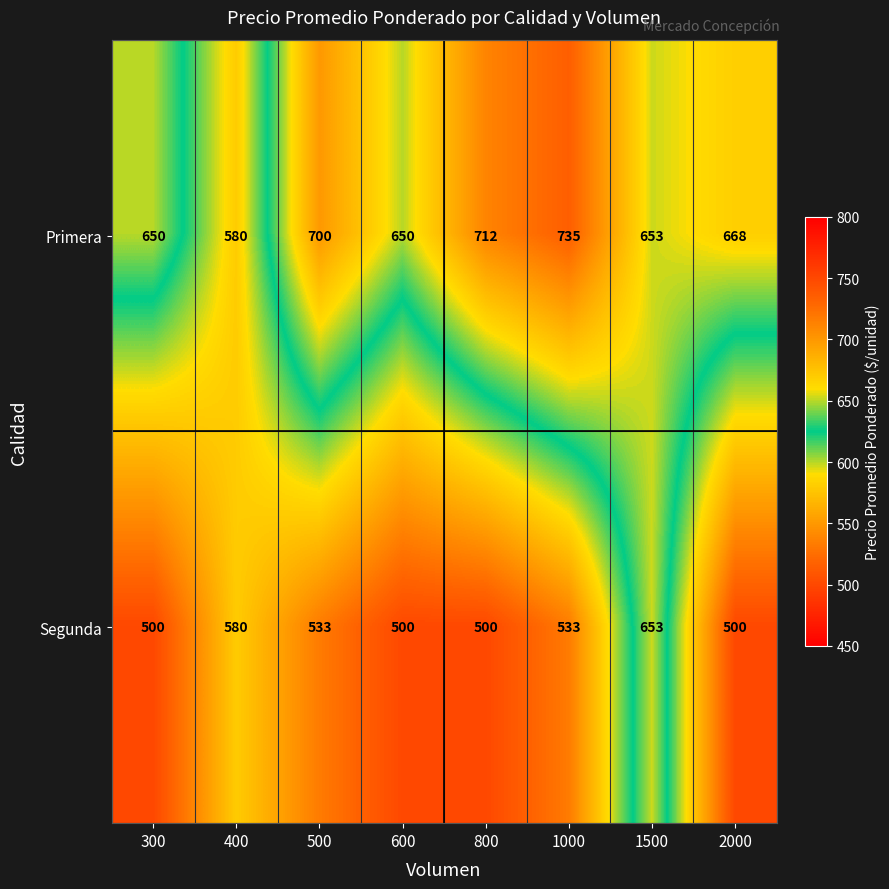

Which series has the largest range (max minus min)?

Primera